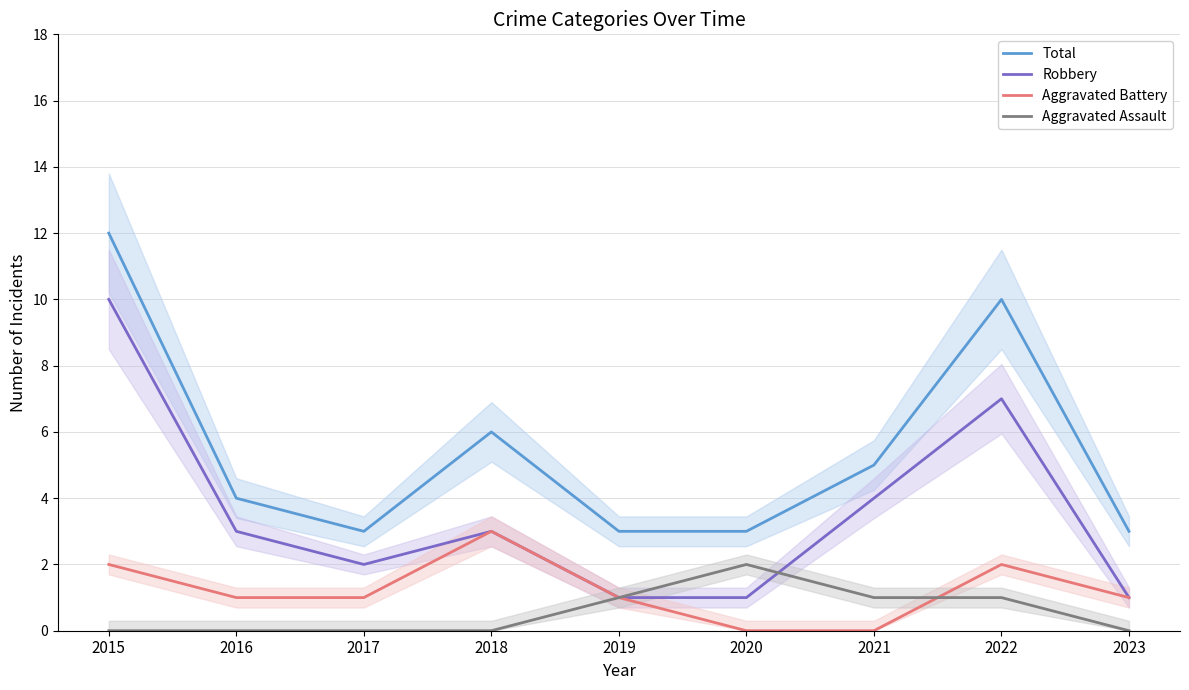

How many values in the Total series exceed 4?

4